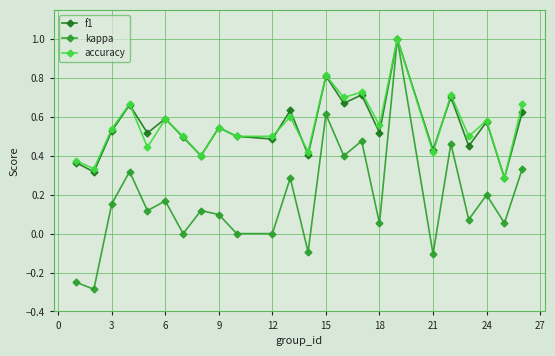

Which series has the widest spread of values?

kappa